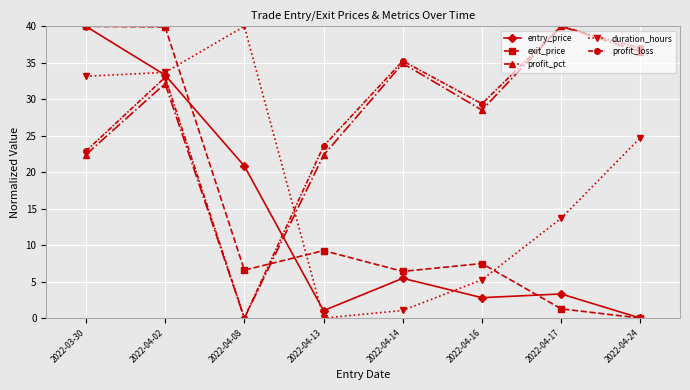

Rank the categories by duration_hours value from lowest to highest.

2022-04-13, 2022-04-14, 2022-04-16, 2022-04-17, 2022-04-24, 2022-03-30, 2022-04-02, 2022-04-08